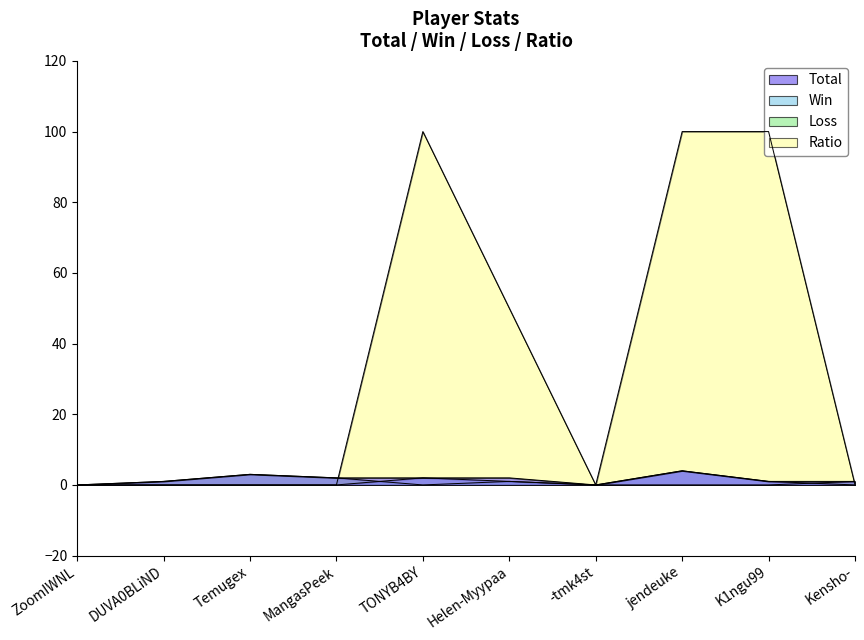

In Win, how many points are higher than both neighbors (excluding endpoints)?

2